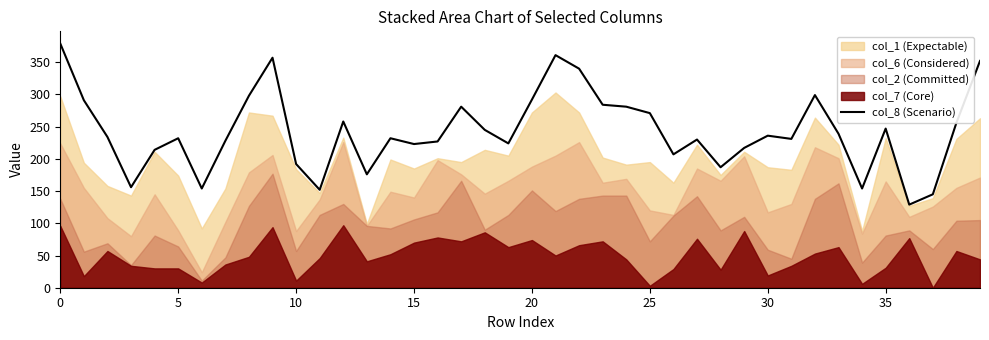

How many lines are shown in the chart?

1